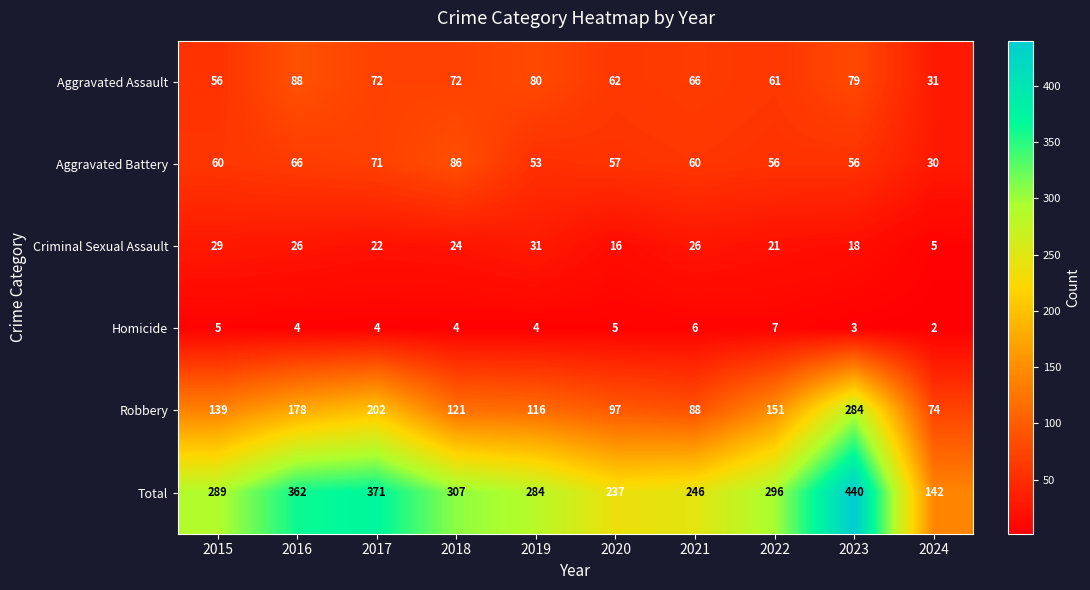

What is the spread (max minus min) of values at 2020?

232